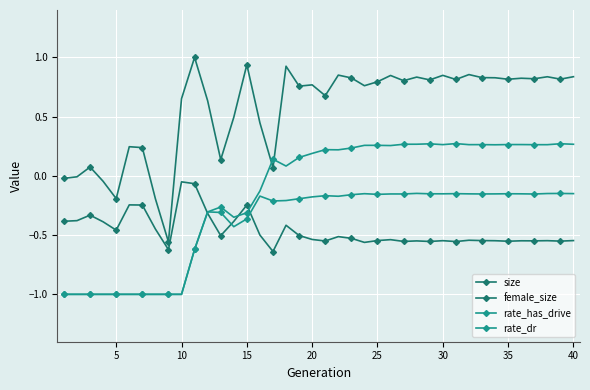

Which series has the largest range (max minus min)?

size